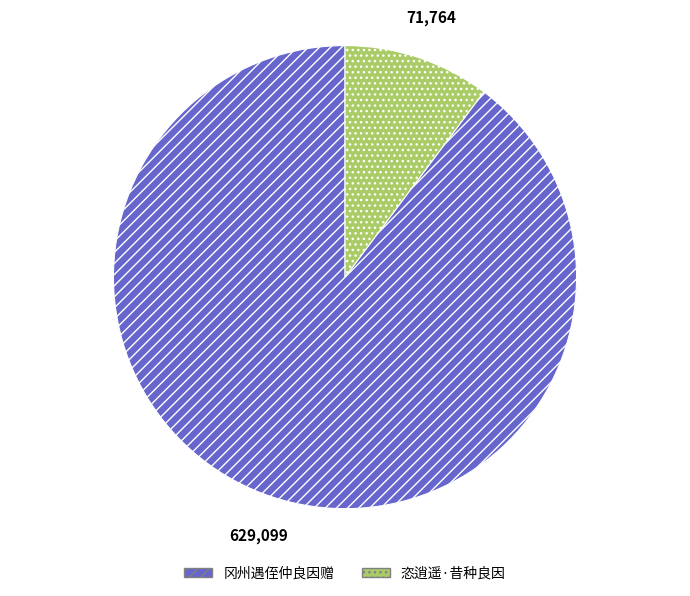

What is the ratio of the value at 恣逍遥·昔种良因 to the value at 冈州遇侄仲良因赠?

0.1